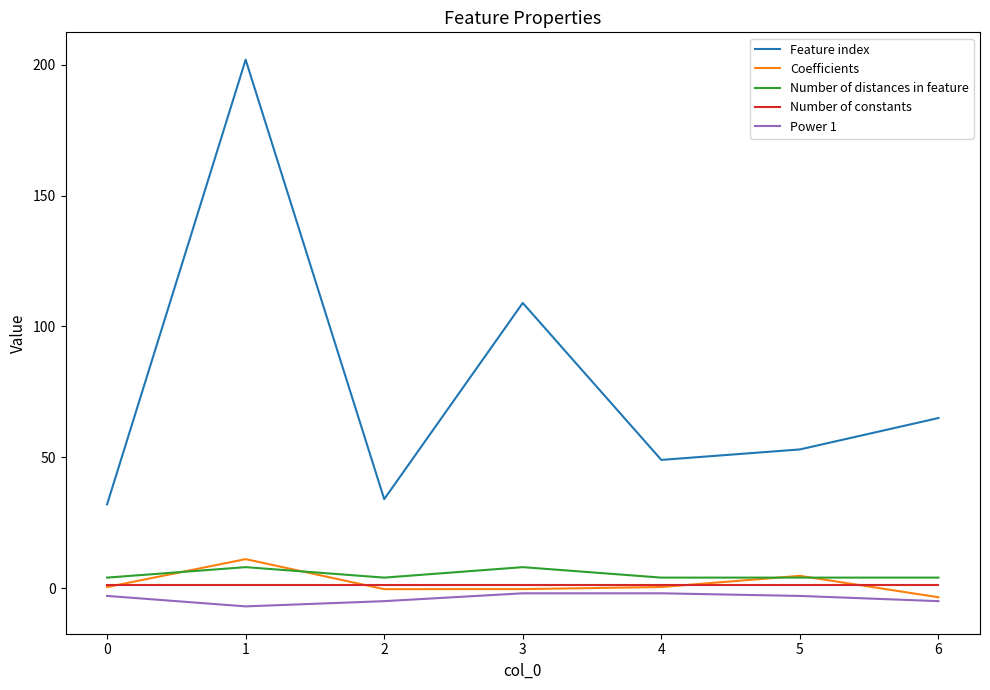

How many series are shown in this chart?

5